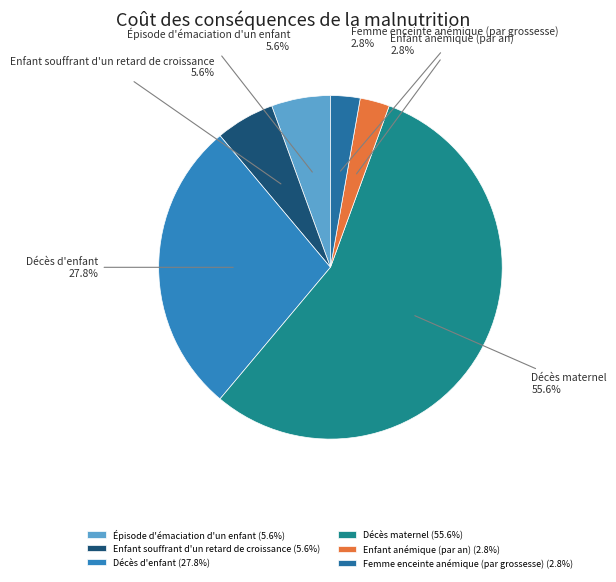

To the nearest percent, what is the difference between the largest and smallest slice percentages?

53%